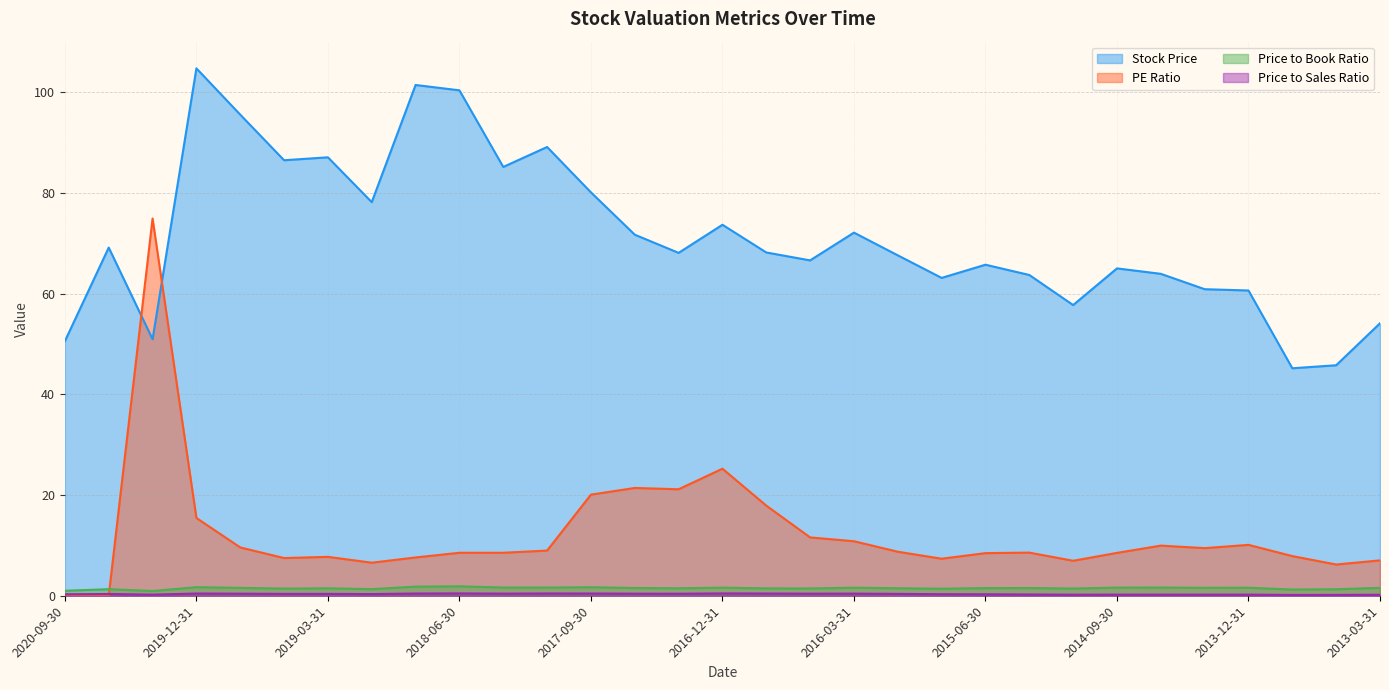

What are all the series names shown in the legend?

Stock Price, PE Ratio, Price to Book Ratio, Price to Sales Ratio